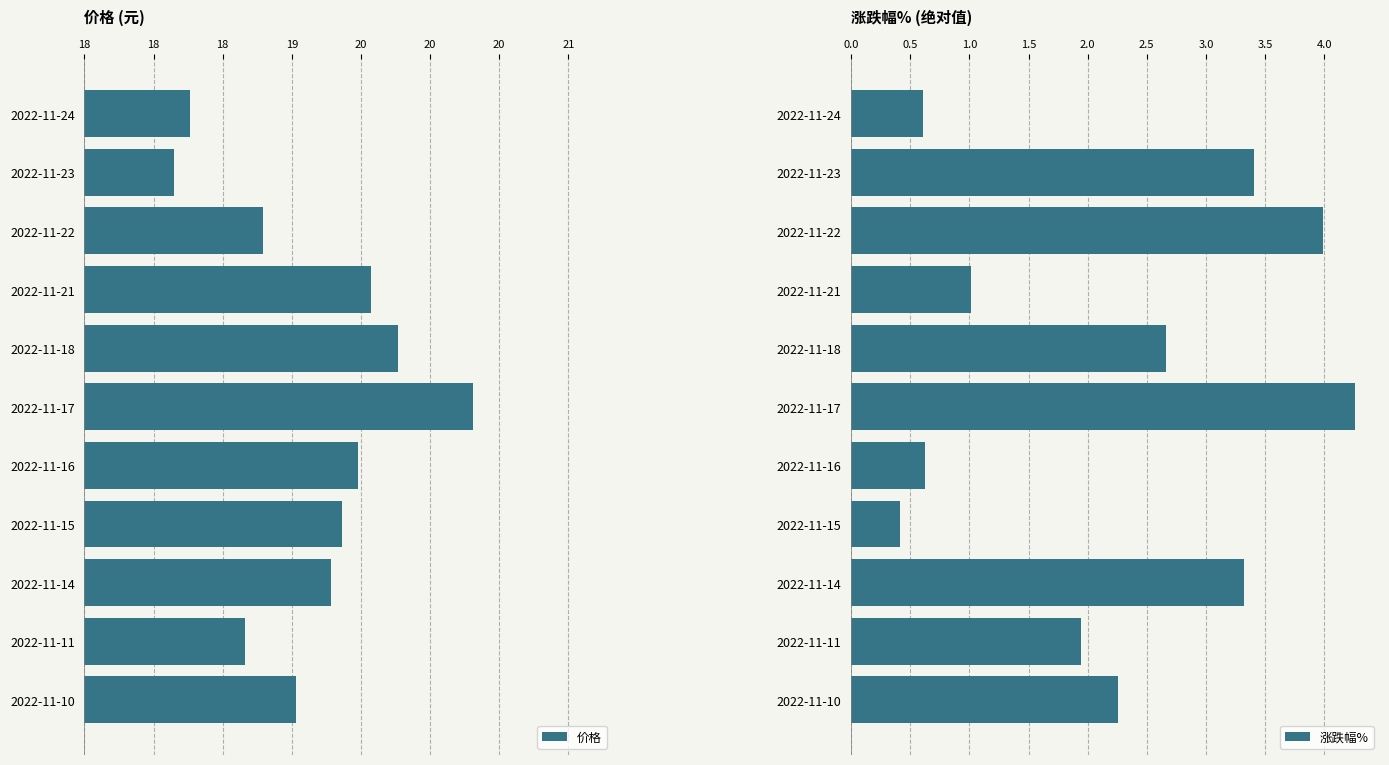

Is it true that 涨跌幅% equals 1.9 at 2022-11-11?

True